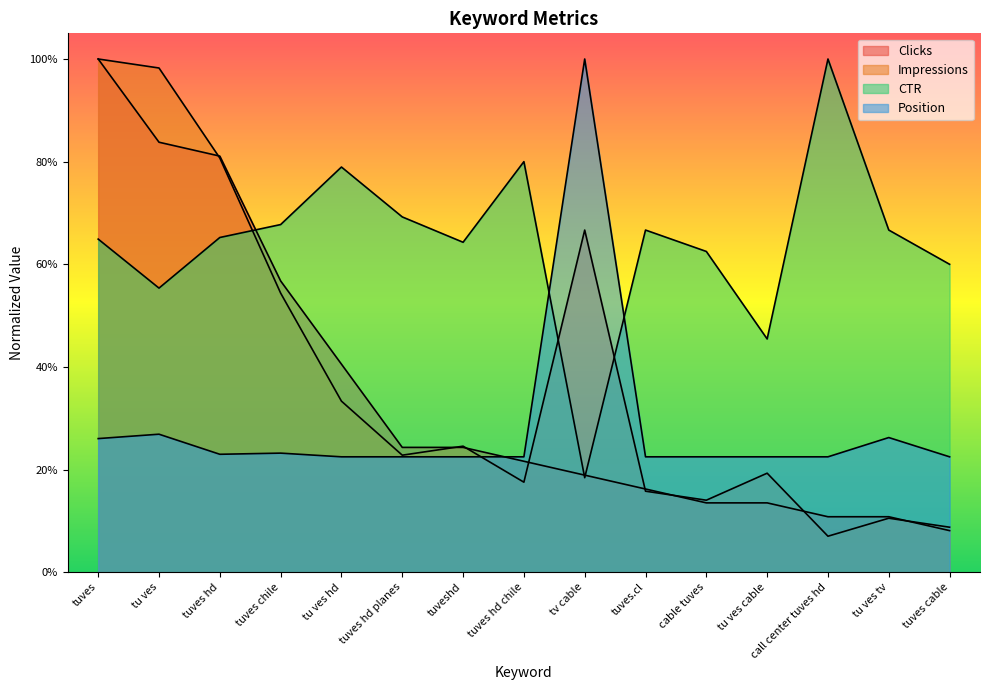

How many distinct data groups are displayed?

4